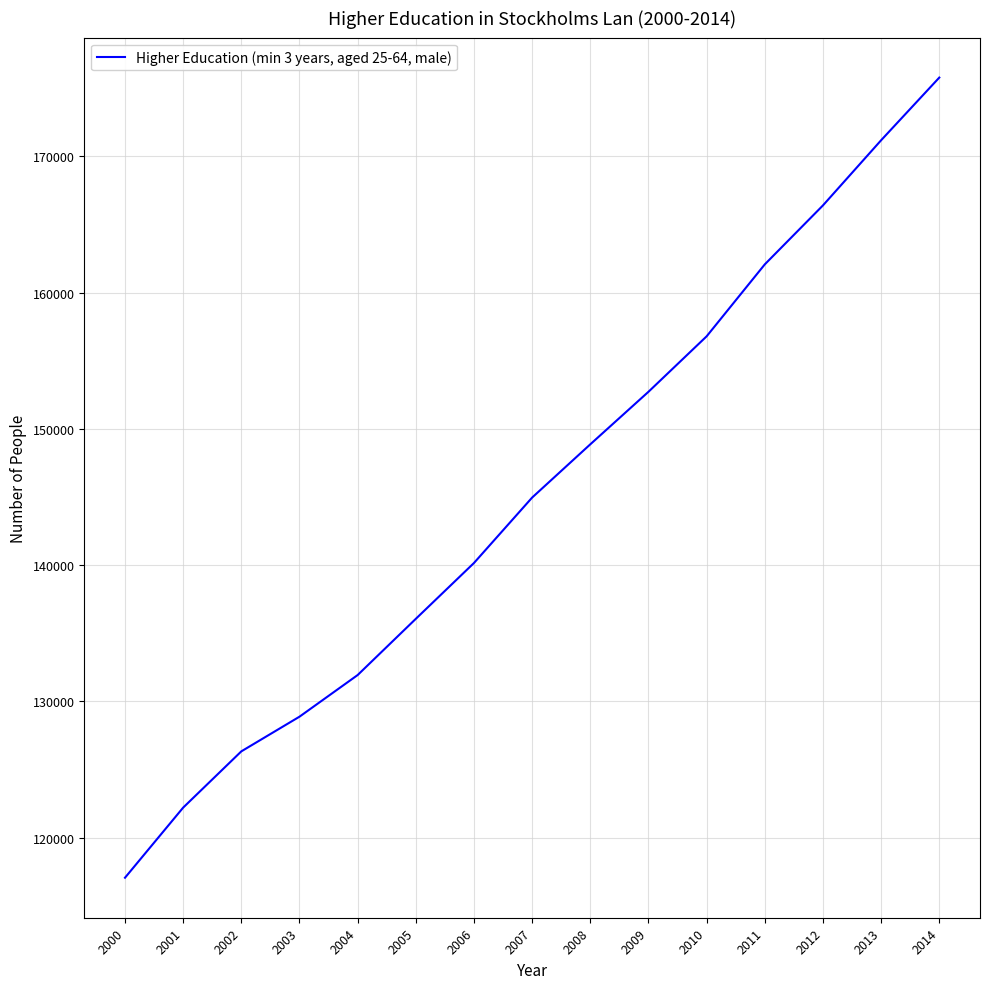

How many distinct data groups are displayed?

1